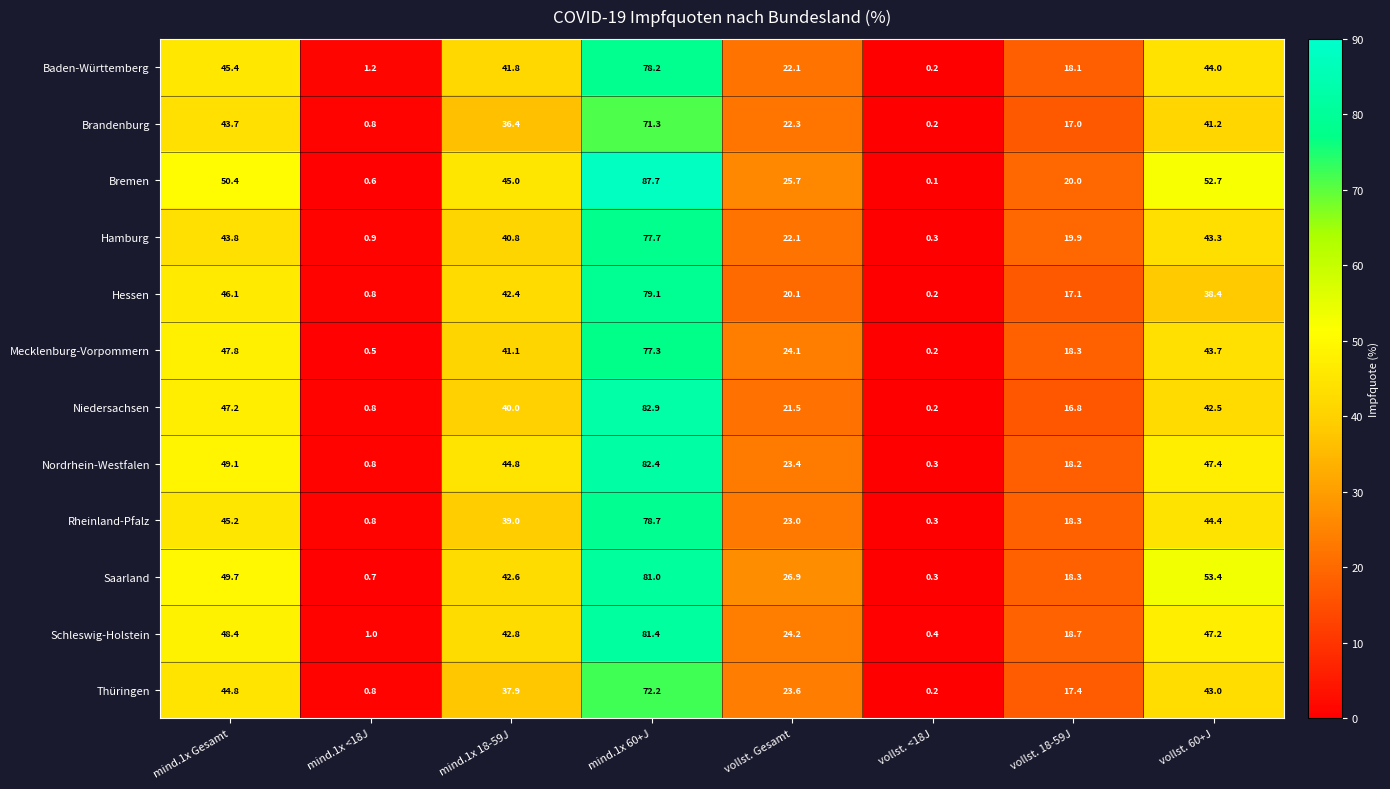

Is it true that Niedersachsen equals 9.1 at mind.1x 18-59J?

False